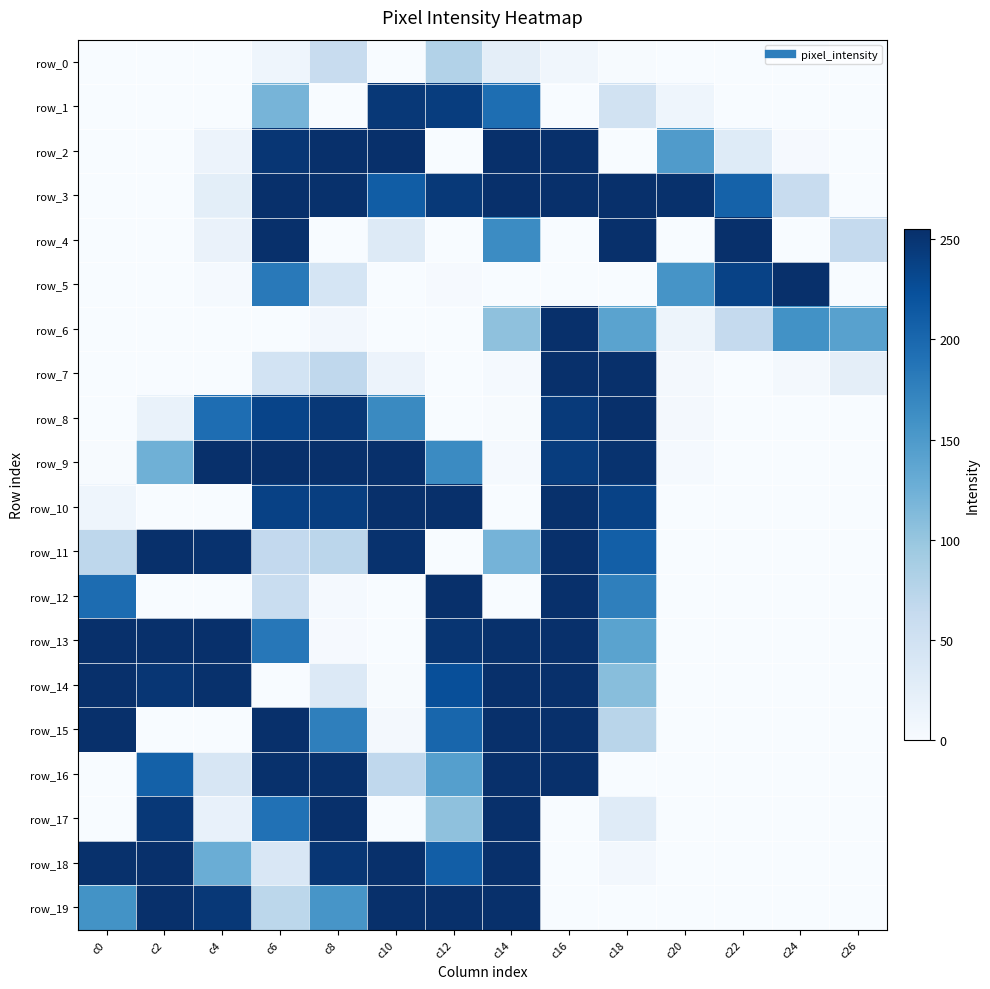

How many values in the row_2 series exceed 31?

6